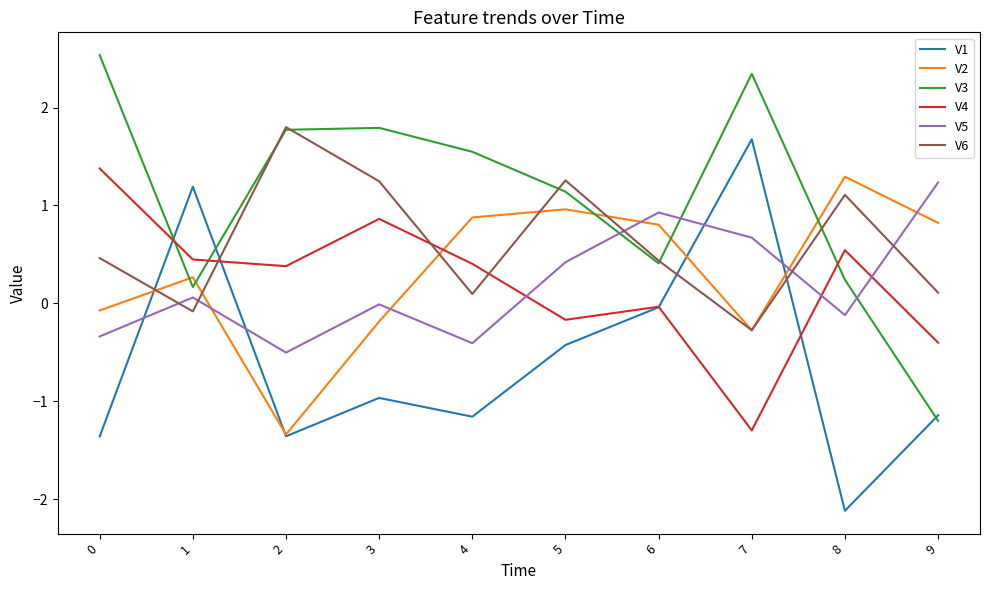

Which series ends up on top after the final intersection of V1 and V4?

V4